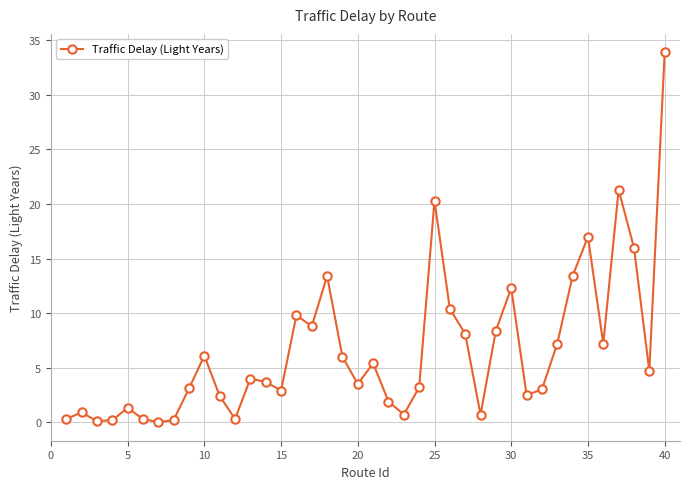

What is the greatest value displayed?

33.9